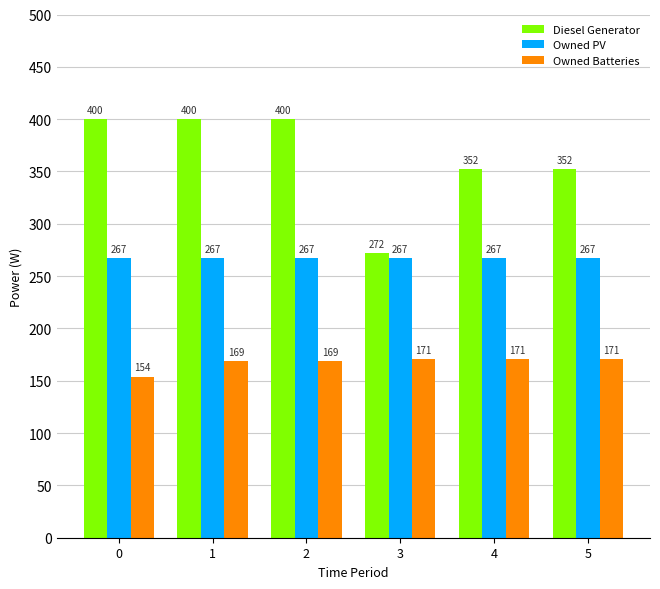

Rank the series by their average value, from lowest to highest.

Owned Batteries, Owned PV, Diesel Generator